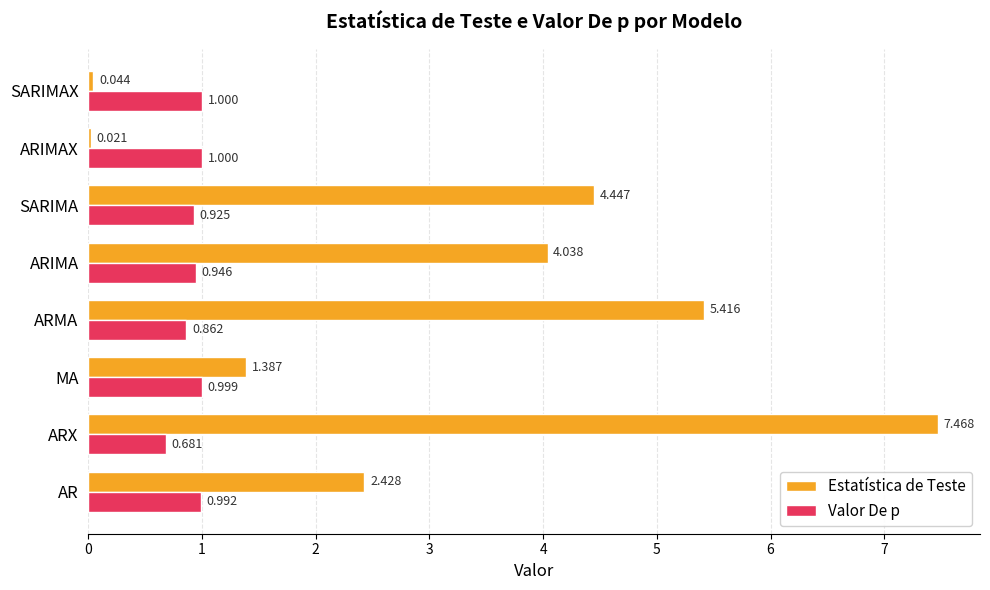

Which series has the largest total across all categories?

Estatística de Teste